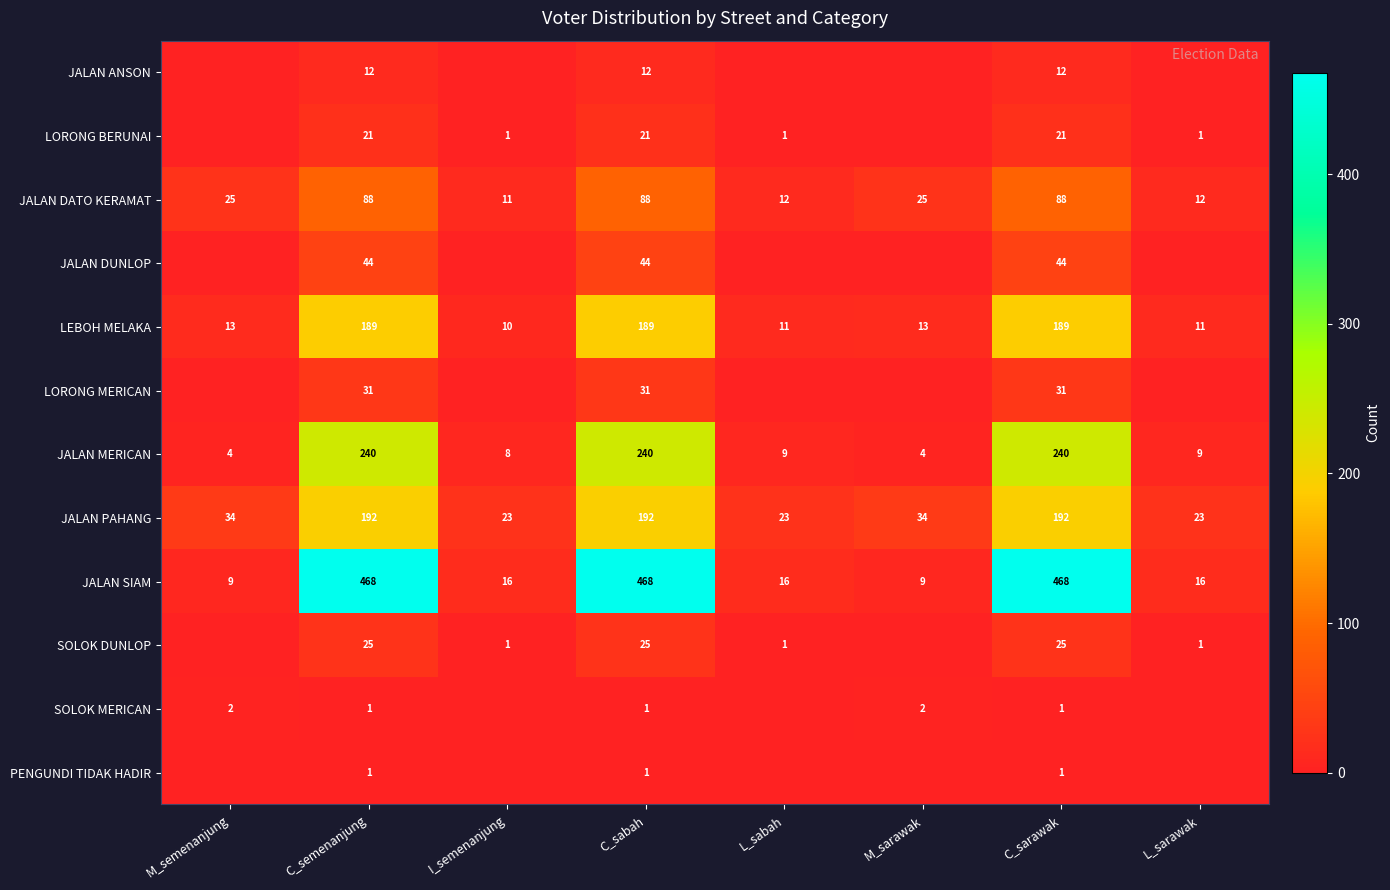

What is the lowest value of the JALAN PAHANG series?

23